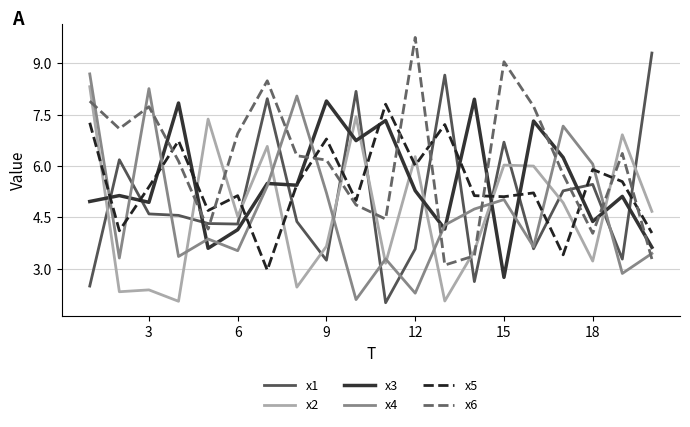

Which series has the largest total across all categories?

x6